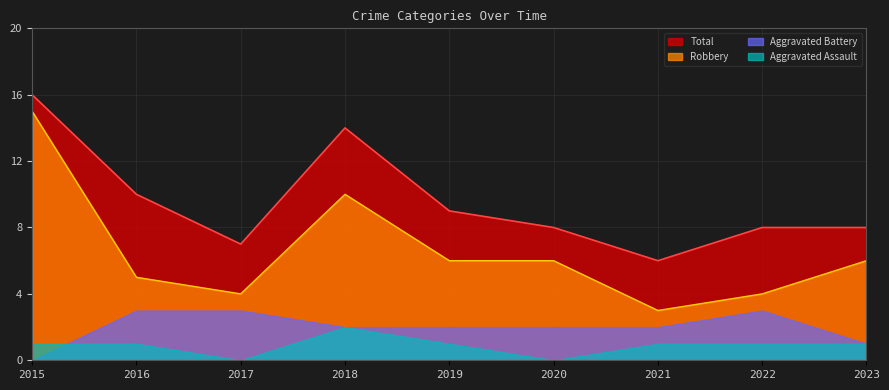

In Total, how many points are lower than both neighbors (excluding endpoints)?

2